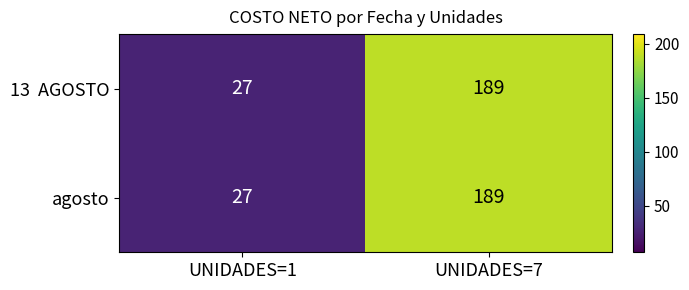

What is the total value across all series at UNIDADES=1?

54